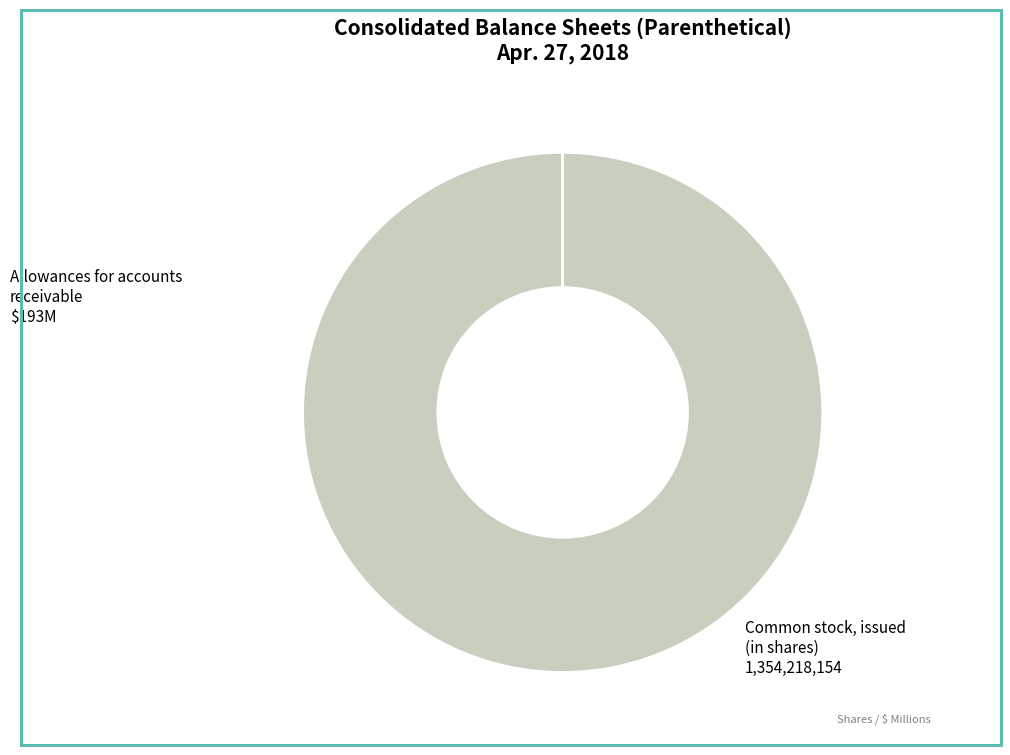

What is the majority slice?

Common stock, issued (in shares)